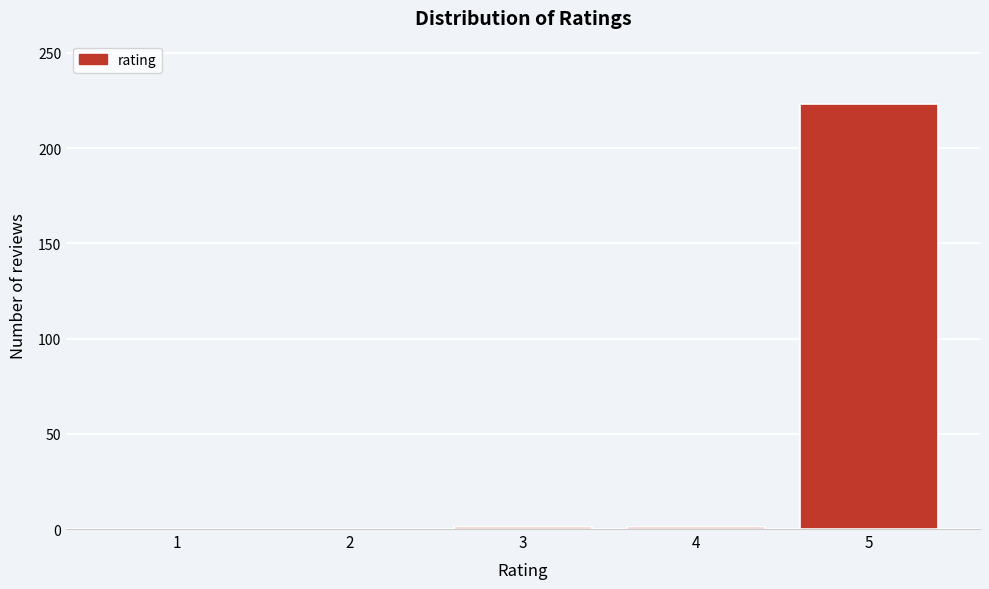

What is the greatest value displayed?

223